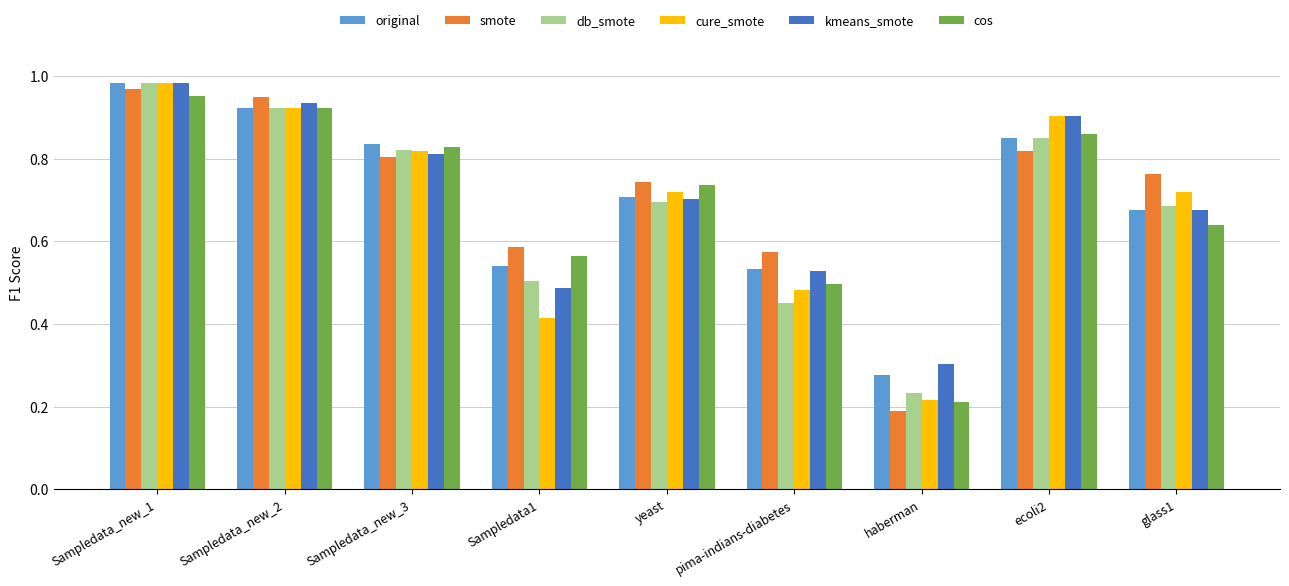

At which label is kmeans_smote closest to 0?

haberman